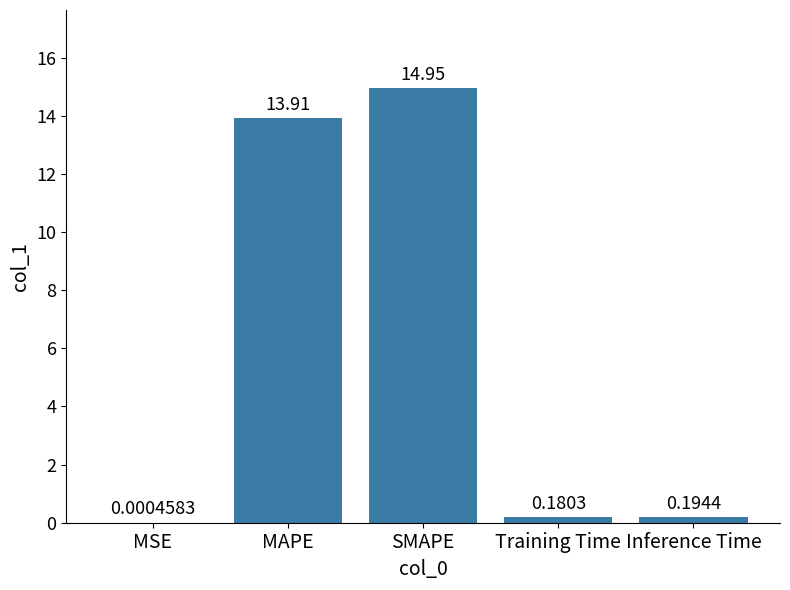

Count the number of categories in the chart.

5